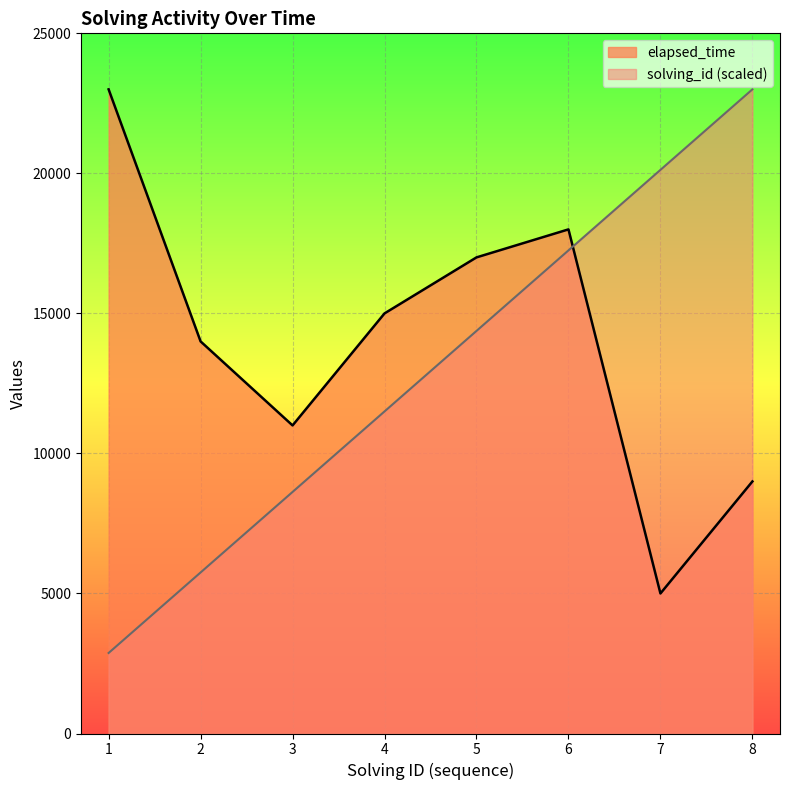

Is it true that solving_id equals 26017 at 6?

False